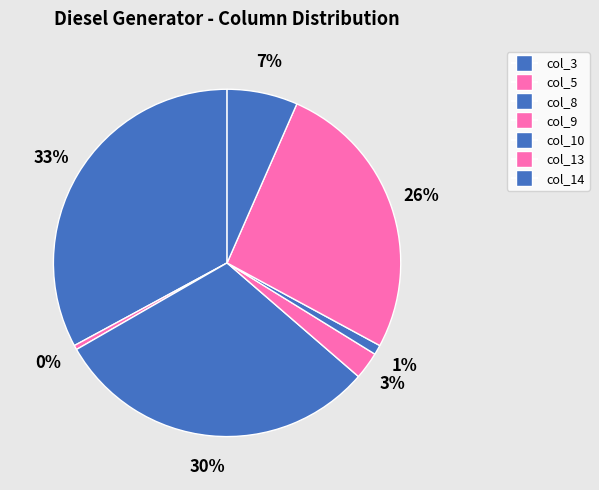

How many segments does this pie chart have?

7